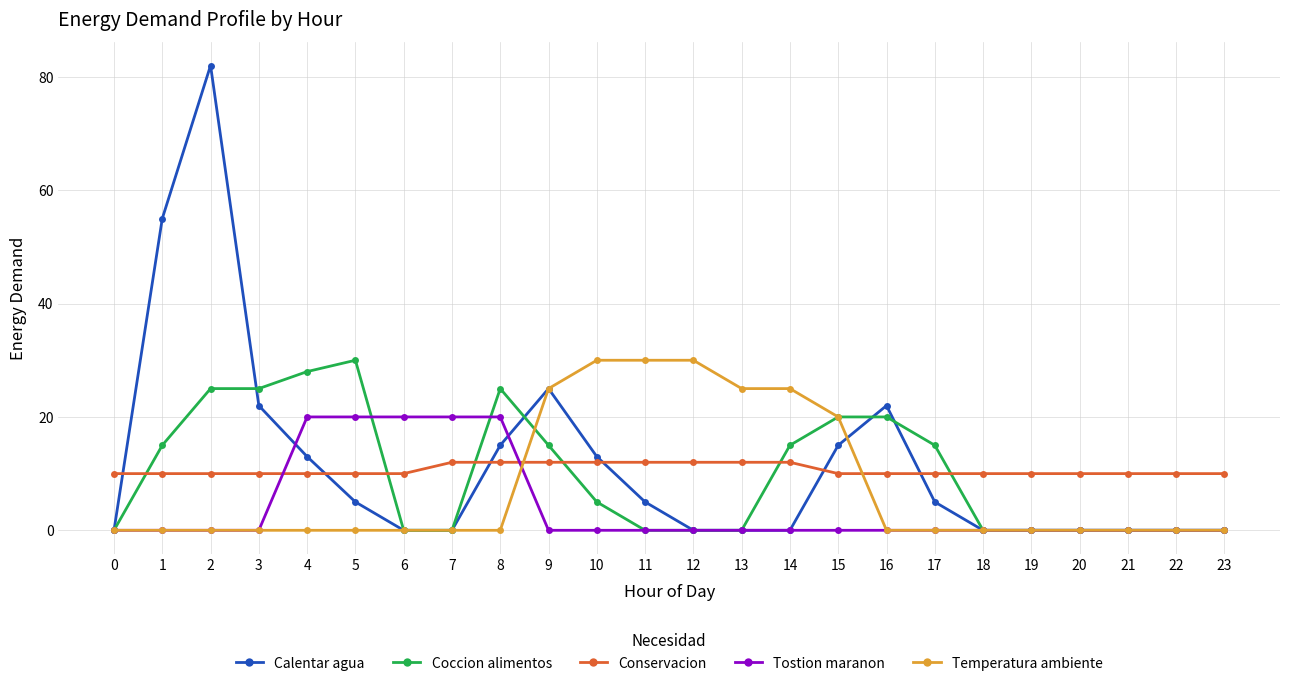

How many intersections are there between Coccion alimentos and Conservacion?

6